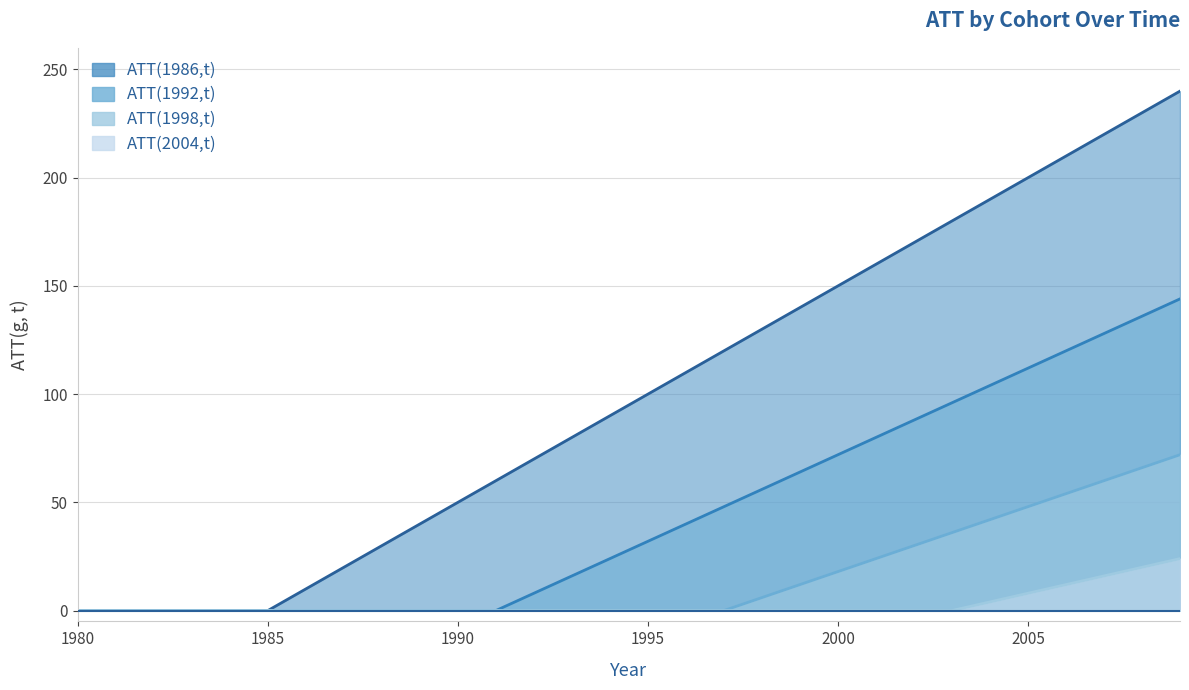

Which series has the largest range (max minus min)?

ATT(1986,t)